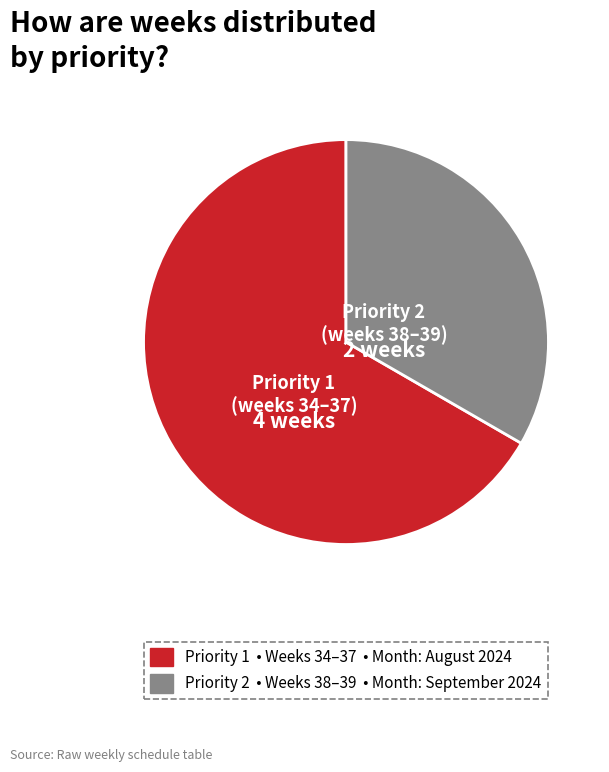

Is there any slice that represents more than half of the pie?

Yes